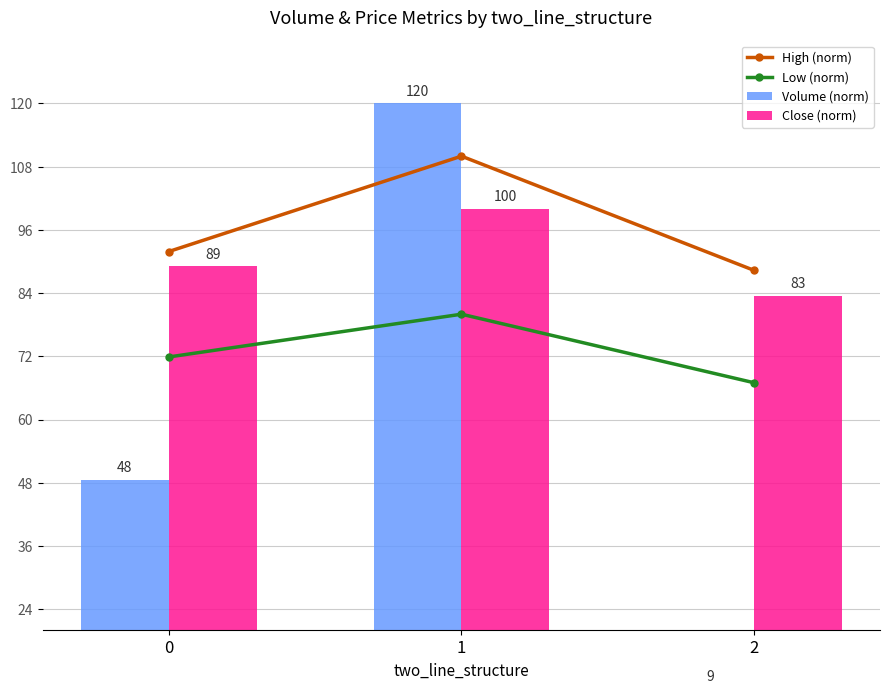

Between 1 and 2, which series saw the biggest shift?

Volume (norm)